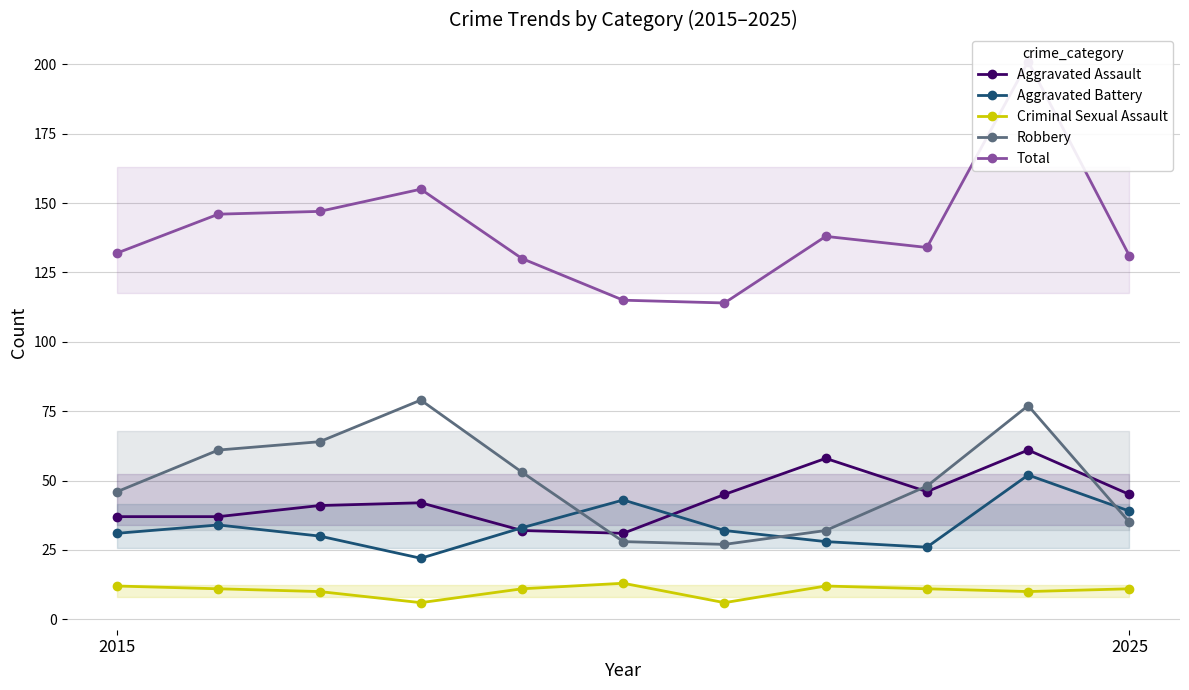

In Criminal Sexual Assault, how many points are higher than both neighbors (excluding endpoints)?

2